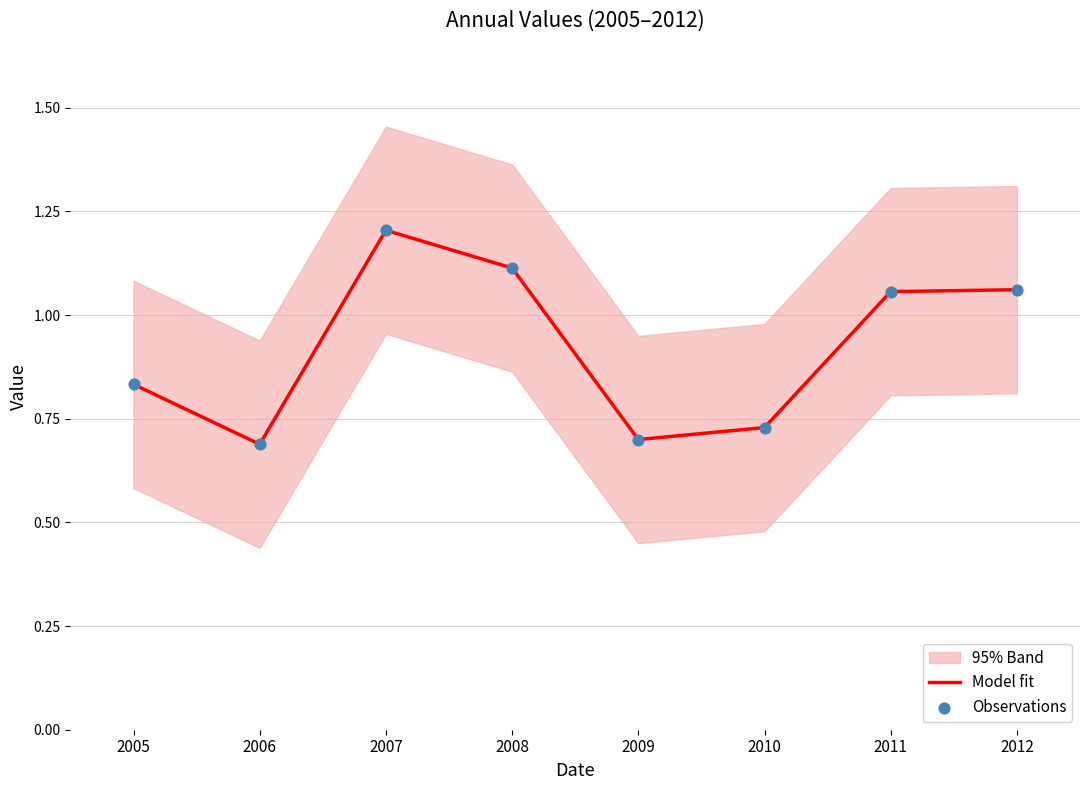

At how many categories does at least one series exceed 1?

4